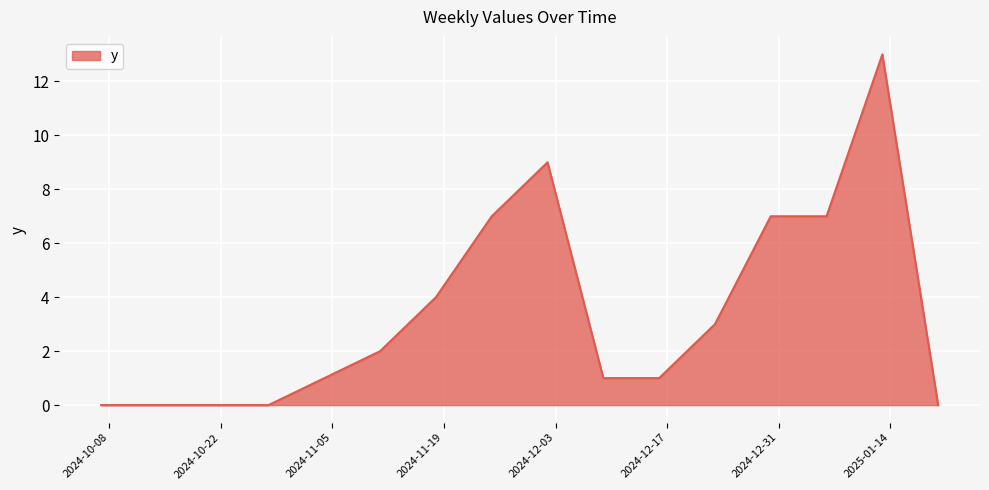

What is the difference between the maximum and minimum values?

13